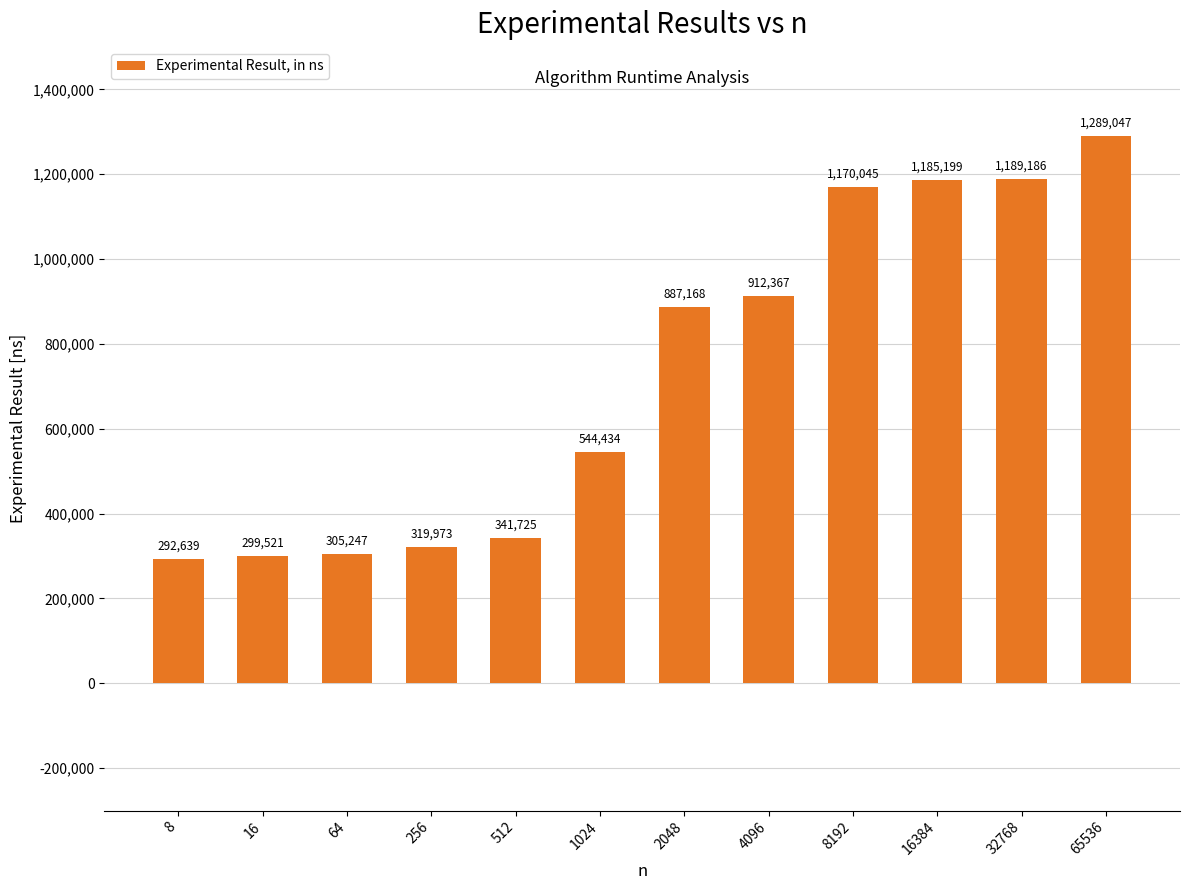

What is the value of the 2nd bar from the left?

299521